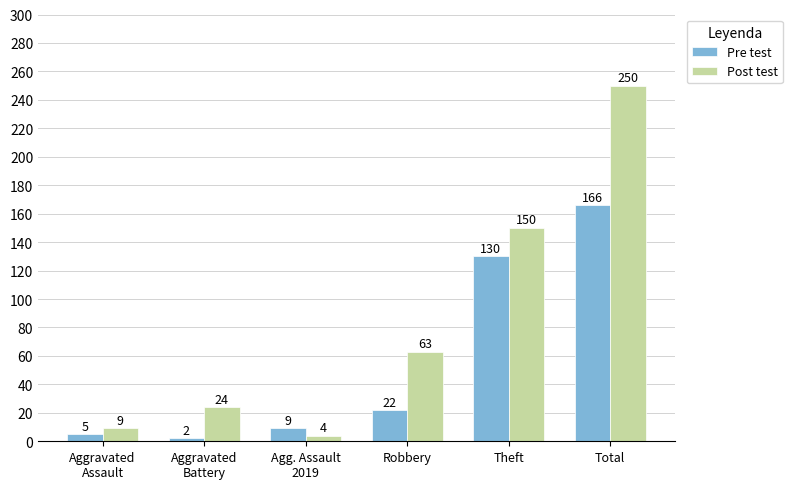

Which series has the widest spread of values?

Post test